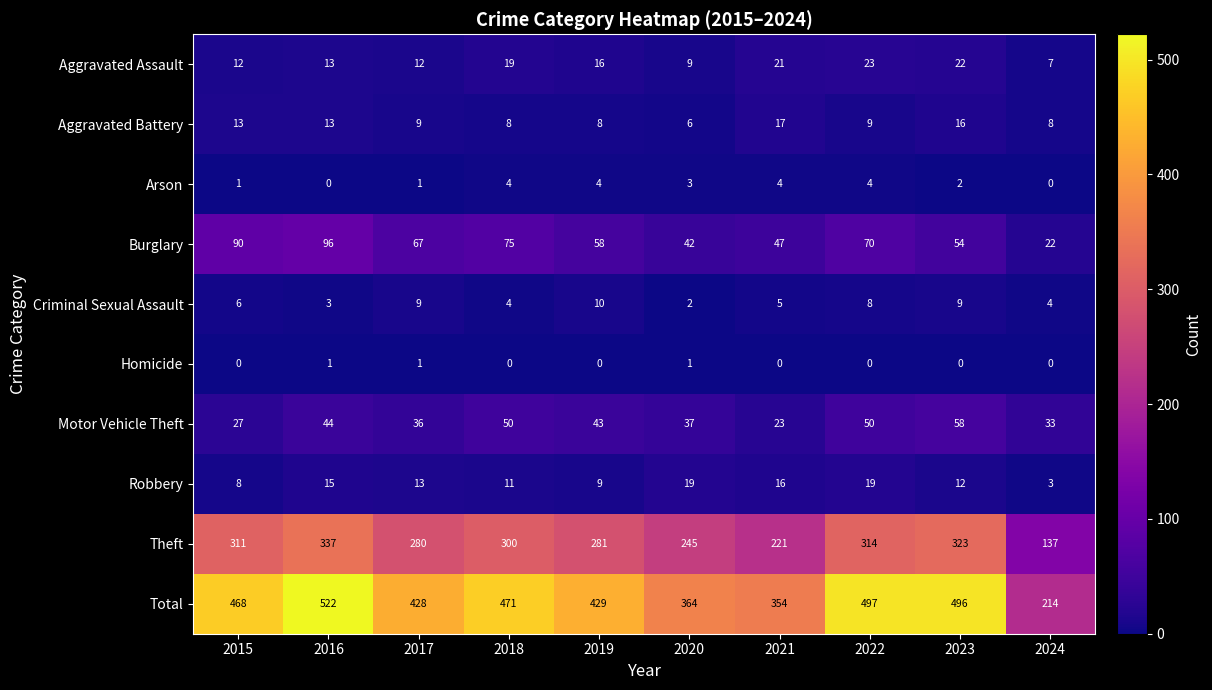

Which series changed the most between 2018 and 2024?

Total